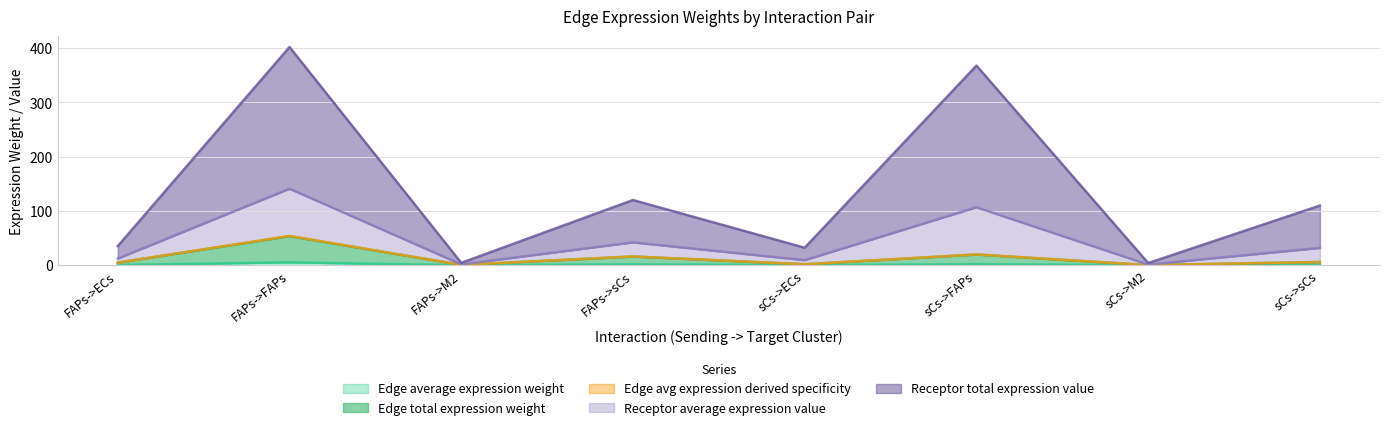

What is the sum of all Edge average expression weight values?

10.2